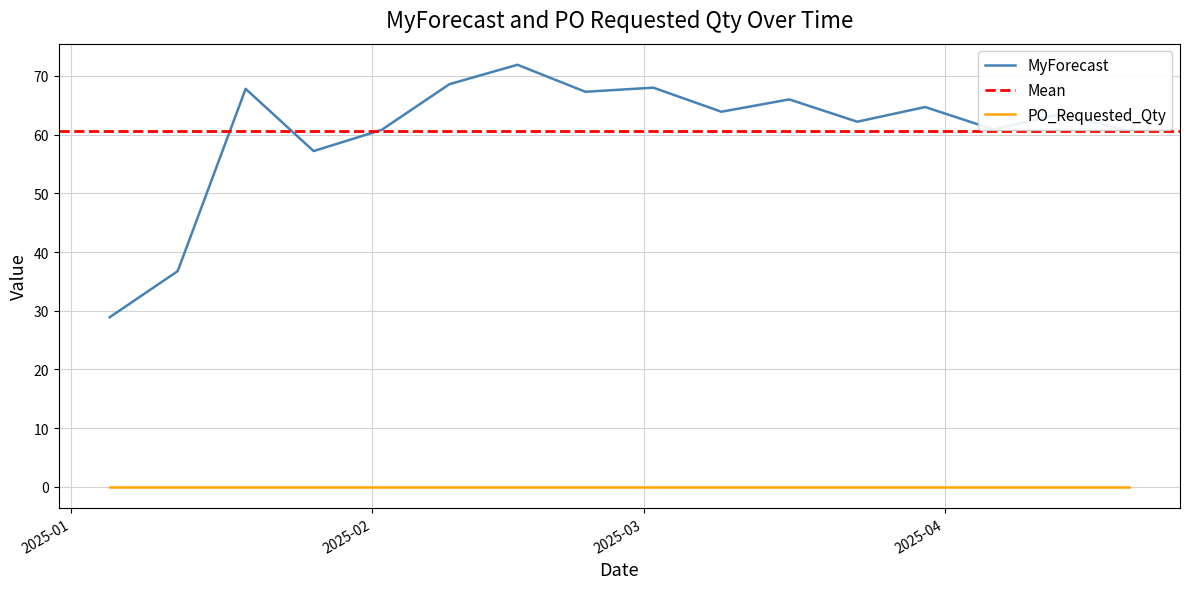

What is the change in value from 2025-02-16 to 2025-03-09?

-8.0